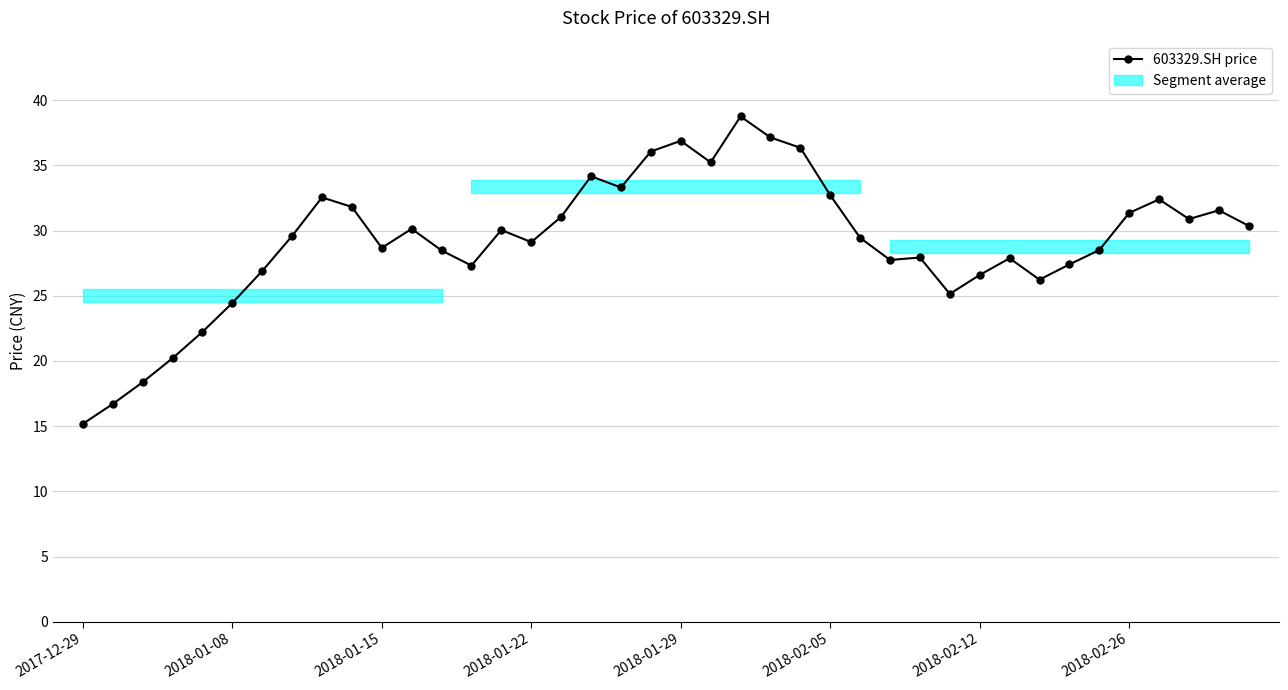

How many categories are shown in the chart?

40